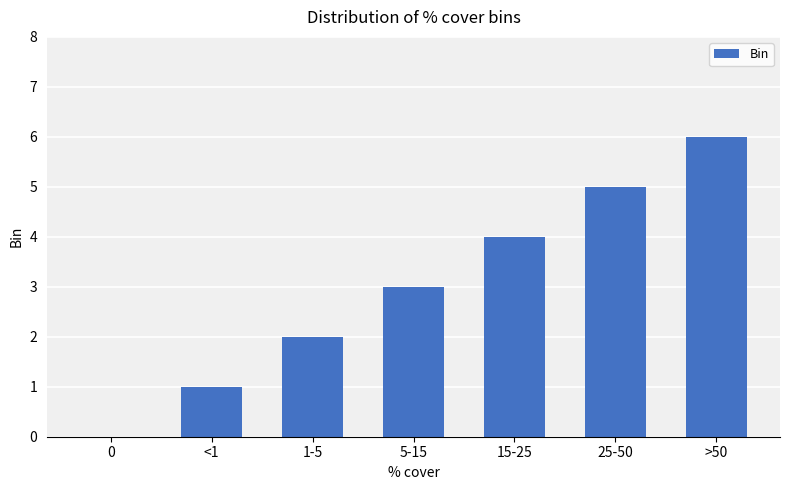

What is the sum of all values?

21